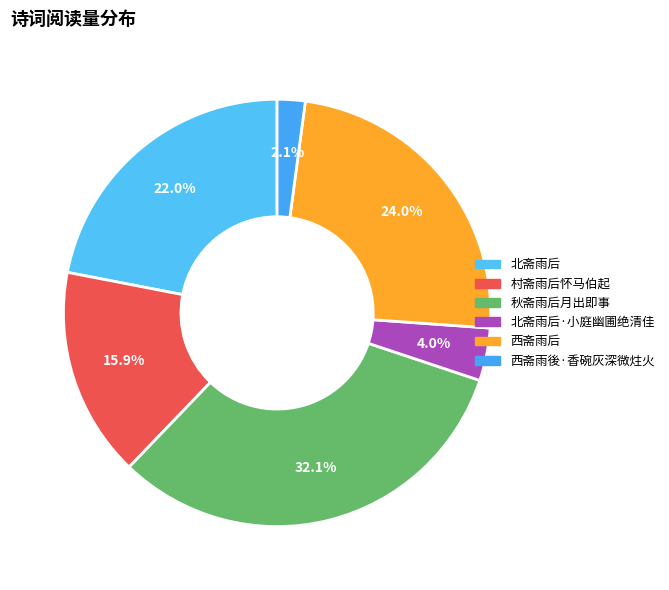

How many slices are in this pie chart?

6